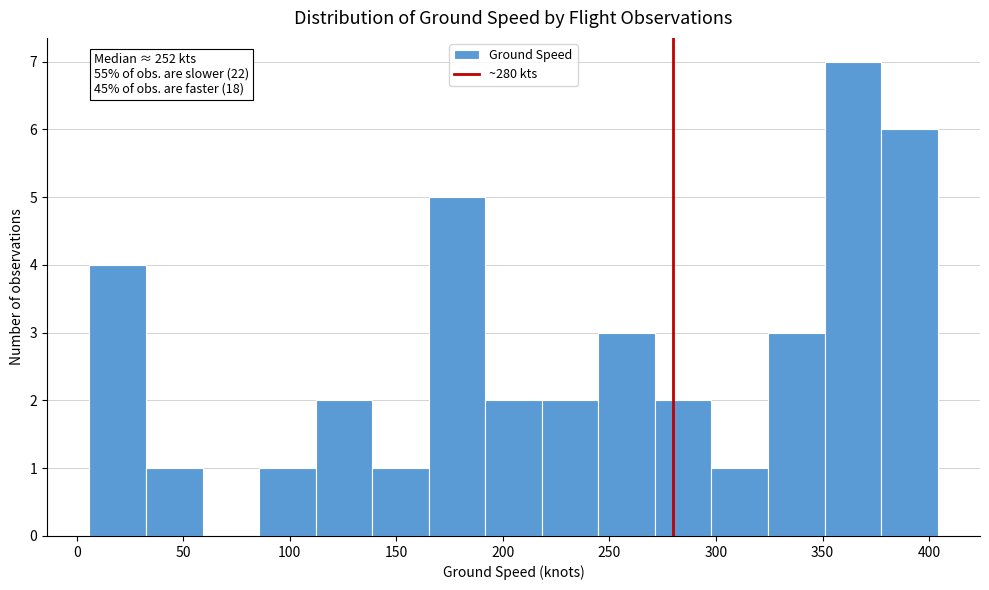

Which range on the x-axis has the tallest bar?

350 to 375